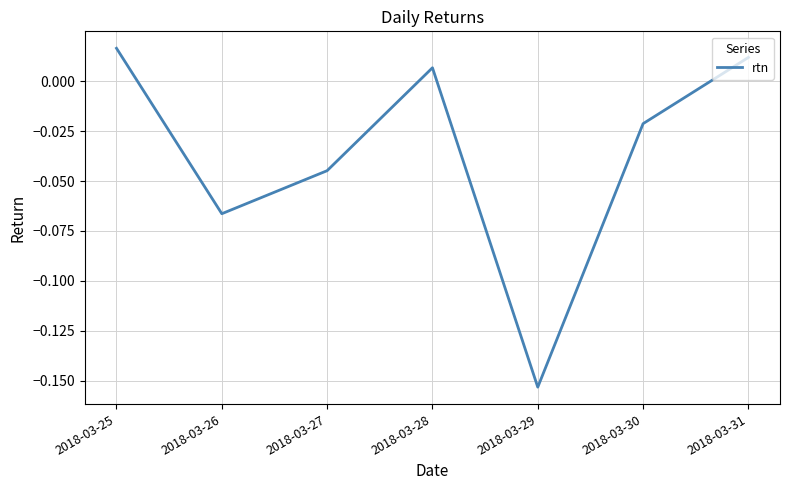

Where is the first local maximum?

2018-03-28